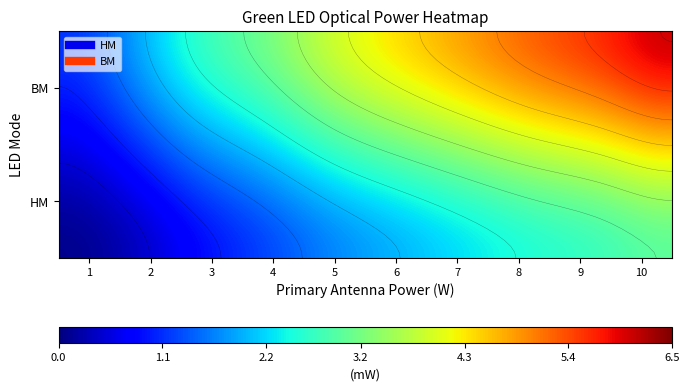

How many distinct data groups are displayed?

2